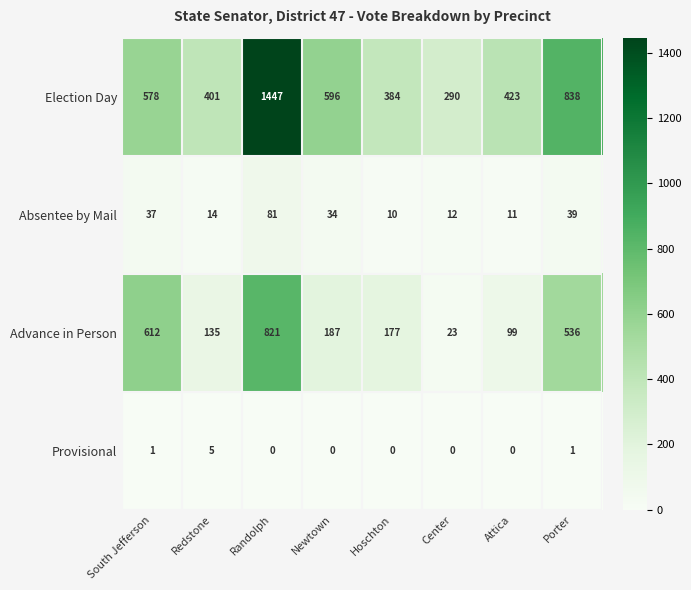

What value does the Election Day series have at Hoschton, to the nearest 10?

380